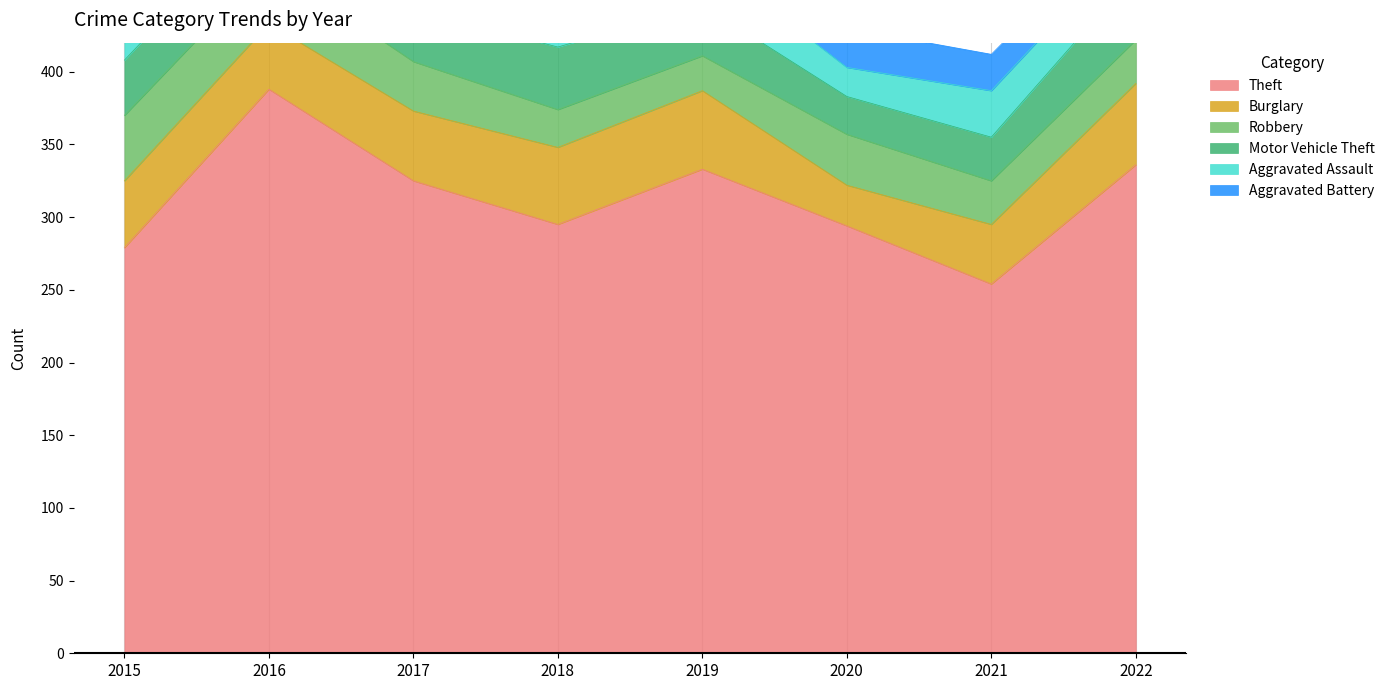

Where is the first local maximum for Robbery?

2020